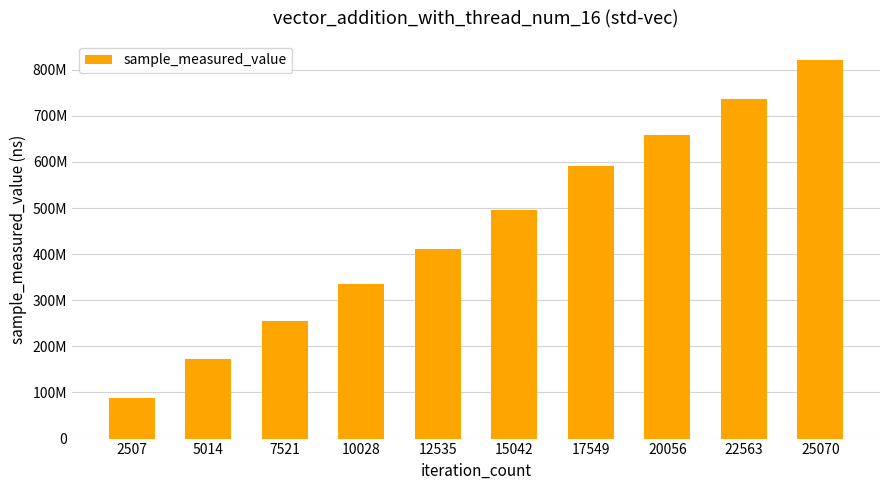

List the labels in order of value, smallest first.

2507, 5014, 7521, 10028, 12535, 15042, 17549, 20056, 22563, 25070